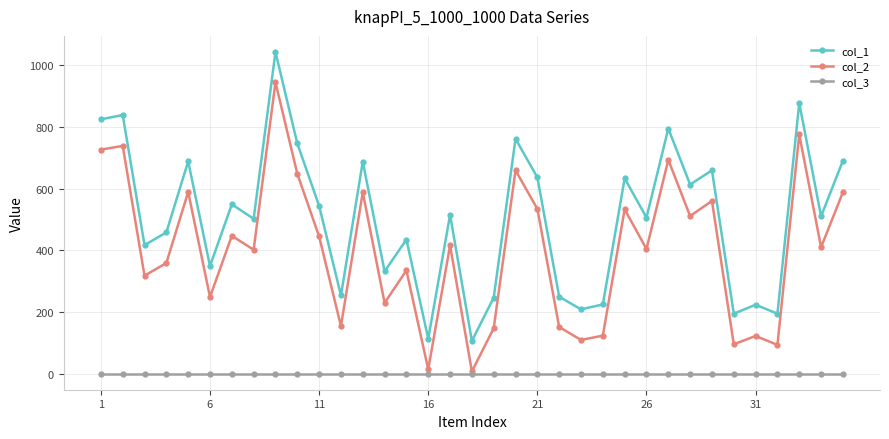

True or false: col_1 and col_2 cross at least once.

False